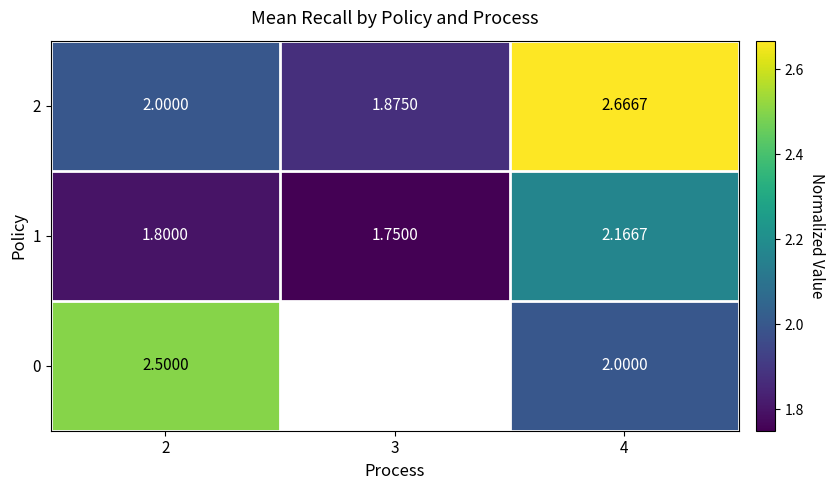

Rank the series at 4 from lowest to highest value.

0, 1, 2